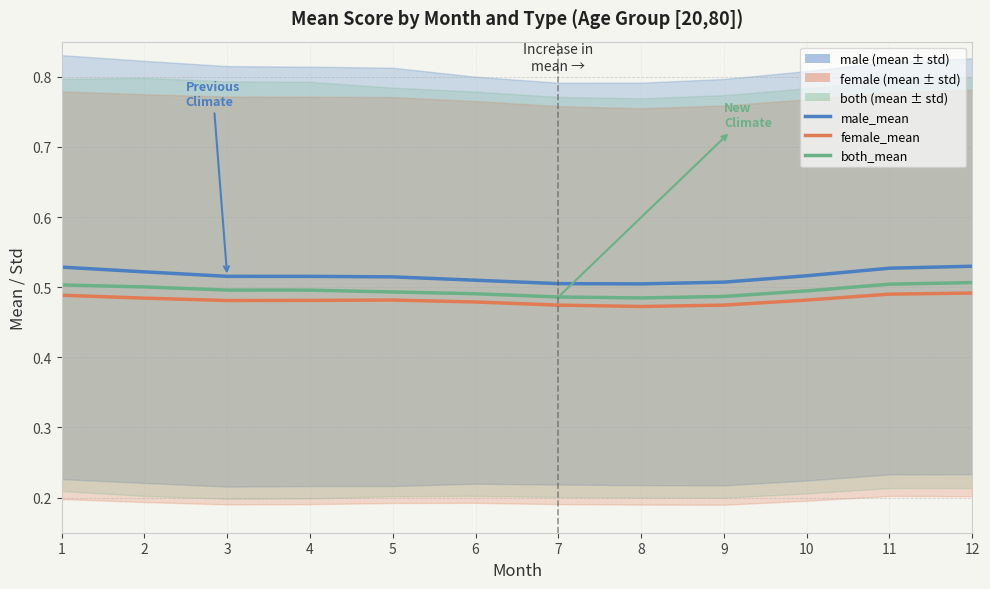

Which has a higher value, 10 or 8?

10